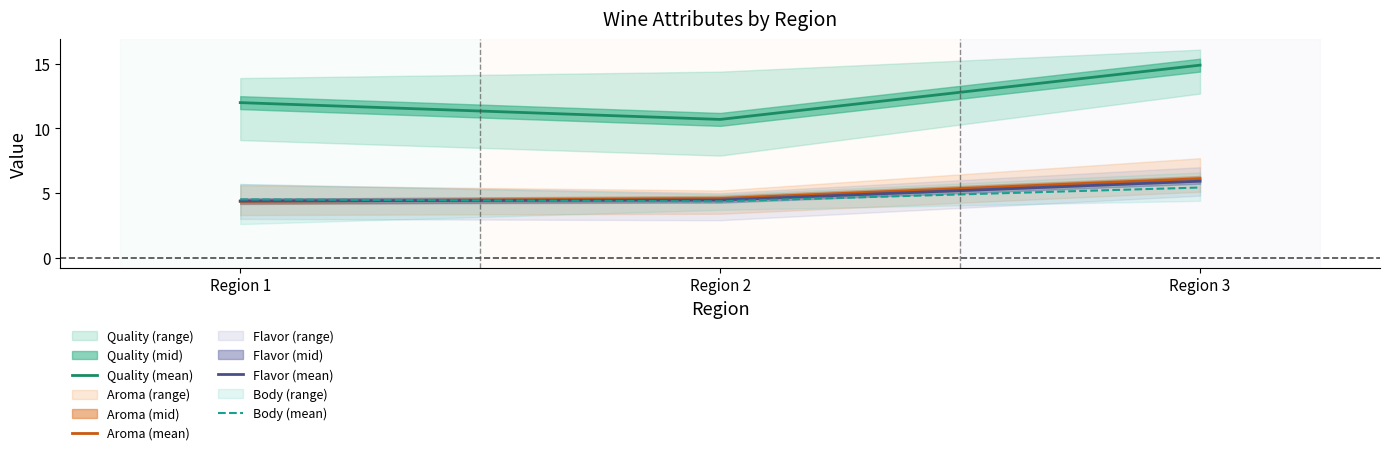

At which category is the sum across all series the highest?

Region 3